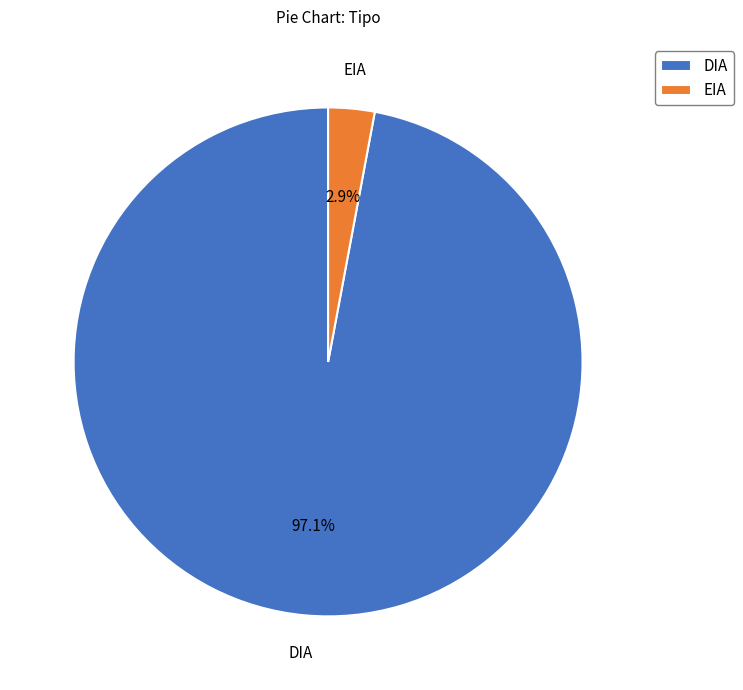

What percentage is the EIA slice, to the nearest percent?

3%